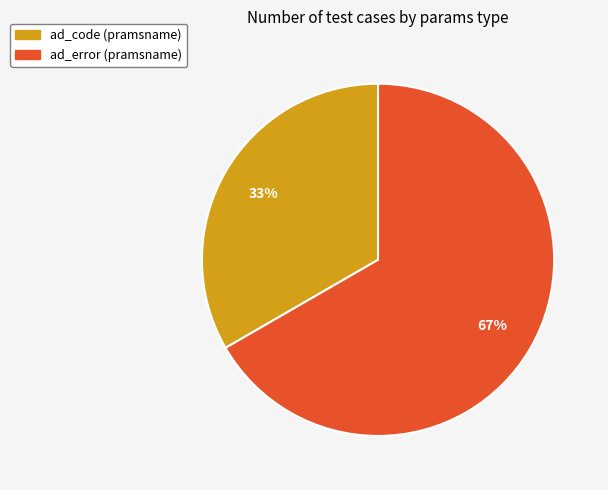

Count the number of slices in the pie.

2